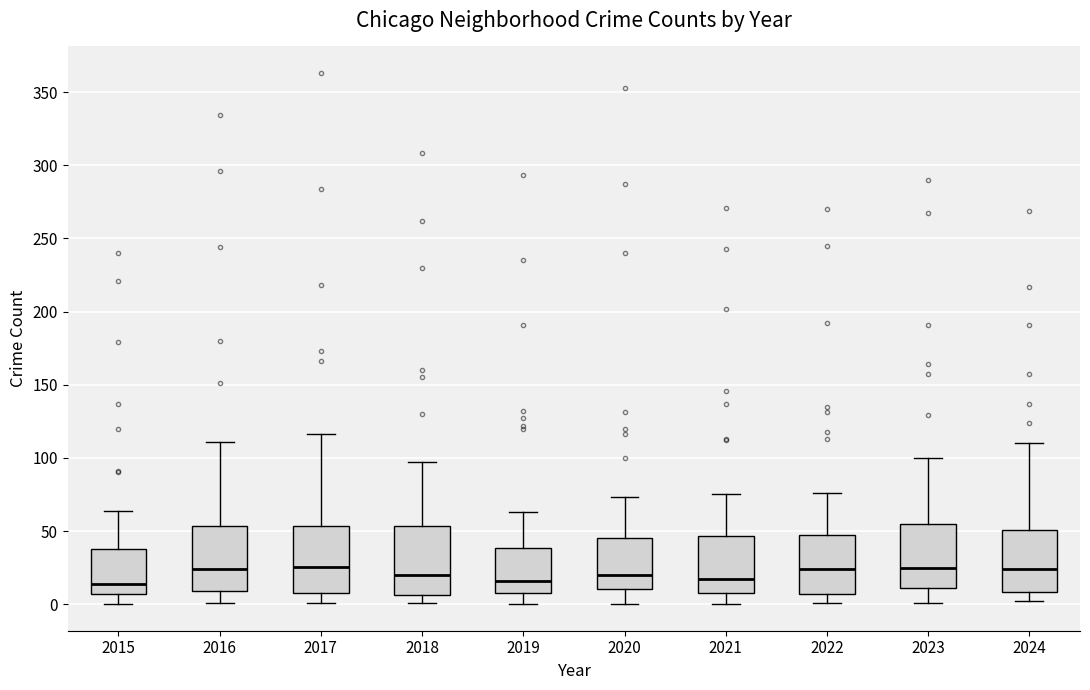

Reading left to right, read every box against the y-axis: the position of its median line, the range the box covers, and the ends of its whiskers. The values are not printed on the chart, so give them approximately, as read against the axis.

2015: median 15, box 5 to 40, whiskers 0 to 65
2016: median 25, box 10 to 55, whiskers 0 to 110
2017: median 25, box 10 to 55, whiskers 0 to 115
2018: median 20, box 5 to 55, whiskers 0 to 95
2019: median 15, box 10 to 40, whiskers 0 to 65
2020: median 20, box 10 to 45, whiskers 0 to 75
2021: median 20, box 10 to 45, whiskers 0 to 75
2022: median 25, box 5 to 50, whiskers 0 to 75
2023: median 25, box 10 to 55, whiskers 0 to 100
2024: median 25, box 10 to 50, whiskers 0 to 110